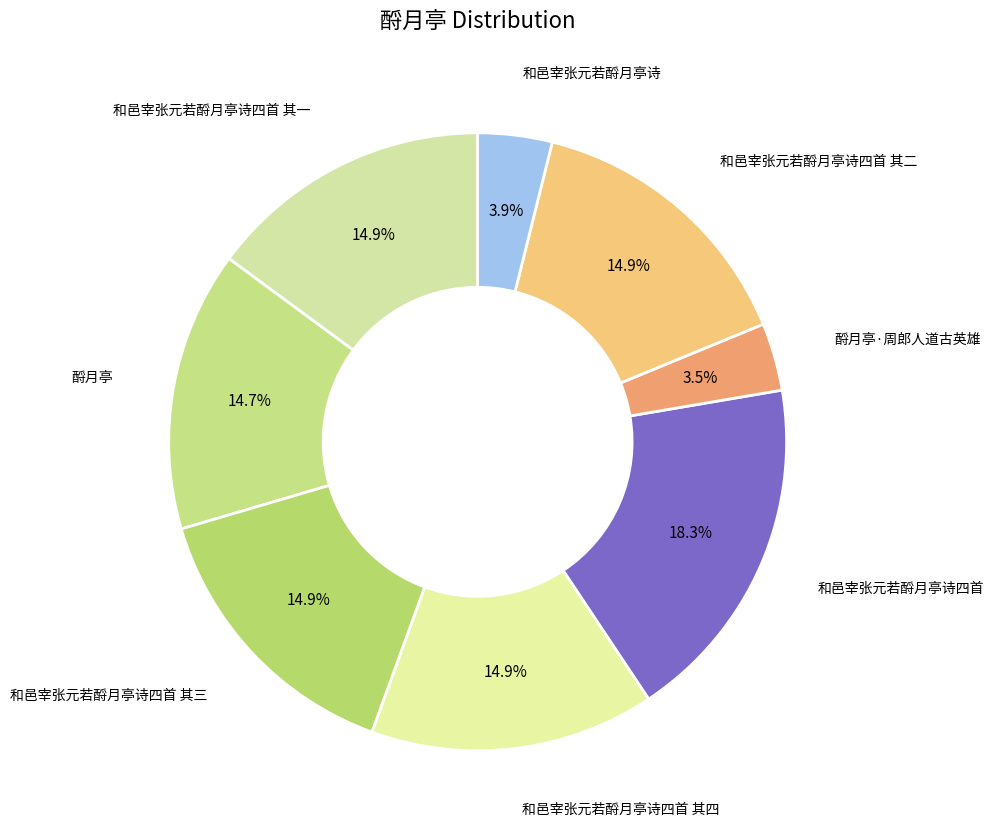

Which slice is the smallest?

酹月亭·周郎人道古英雄